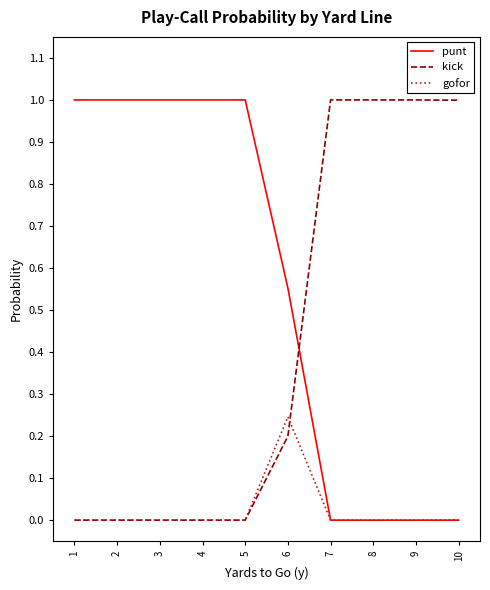

At how many categories does at least one series exceed 0?

10